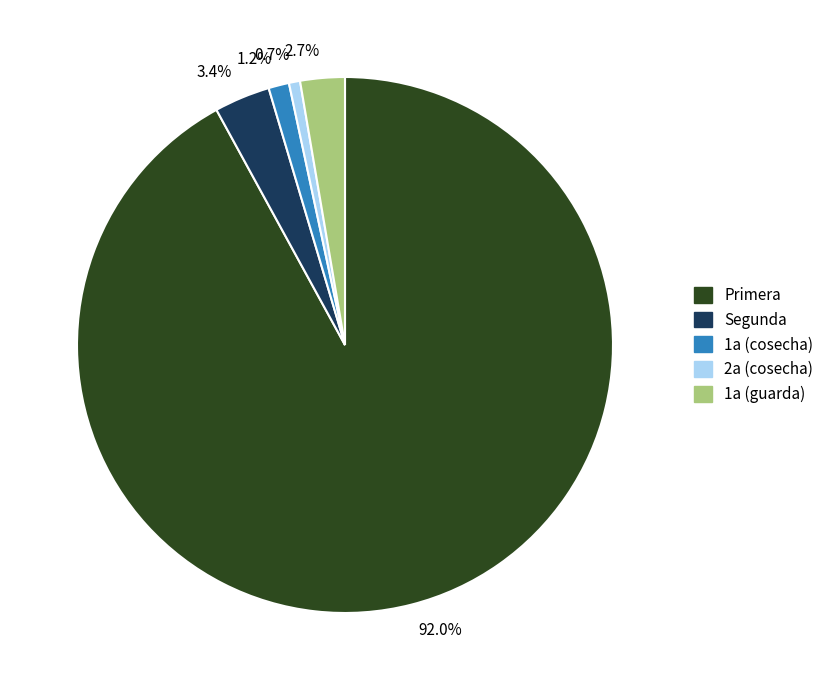

Count the number of slices in the pie.

5